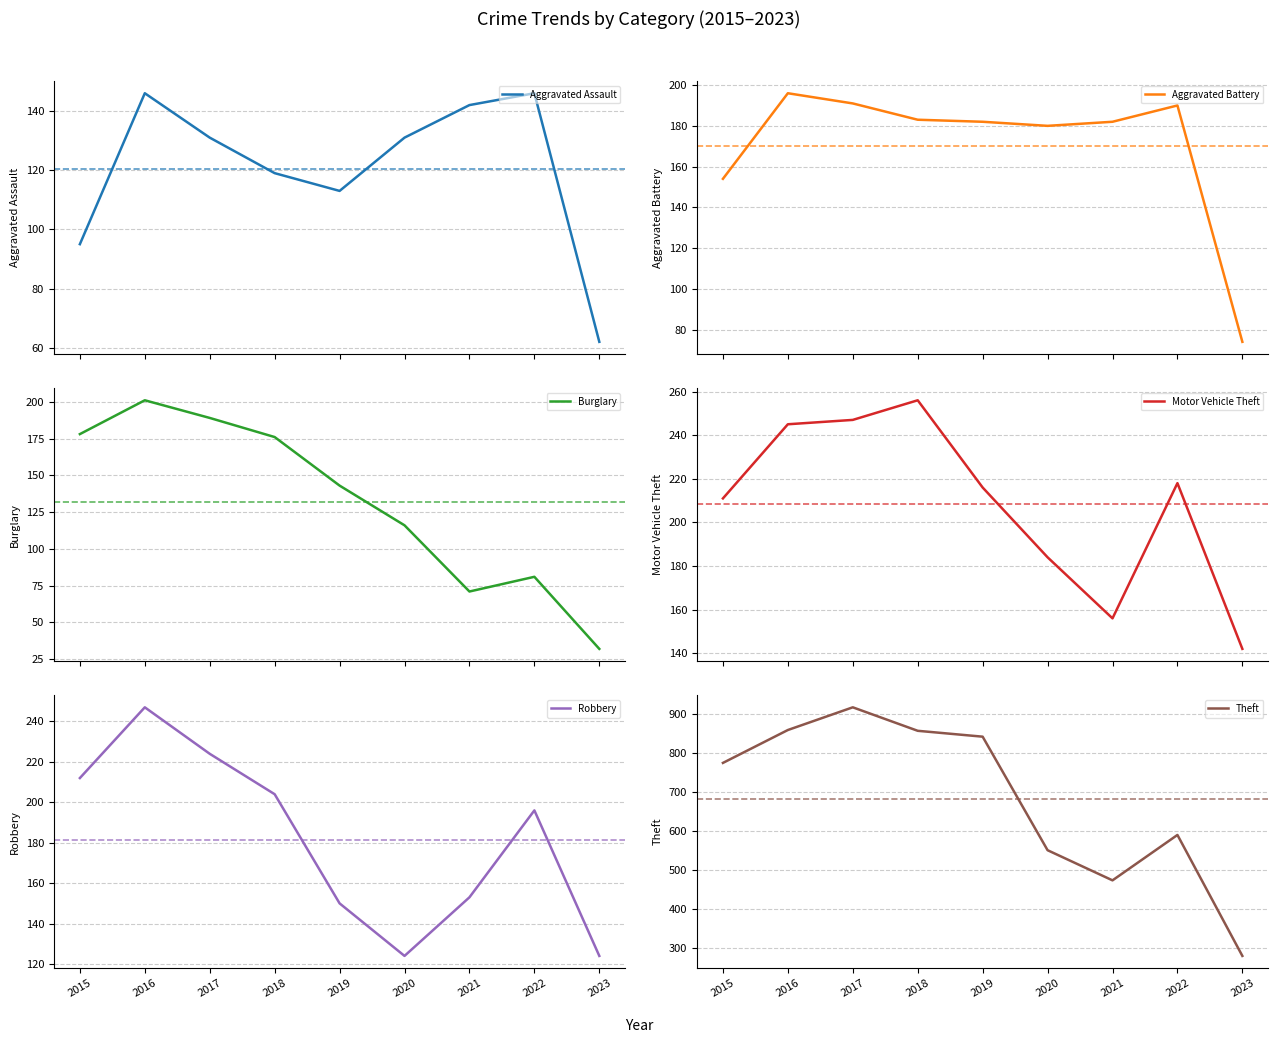

True or false: Burglary and Motor Vehicle Theft cross at least once.

False